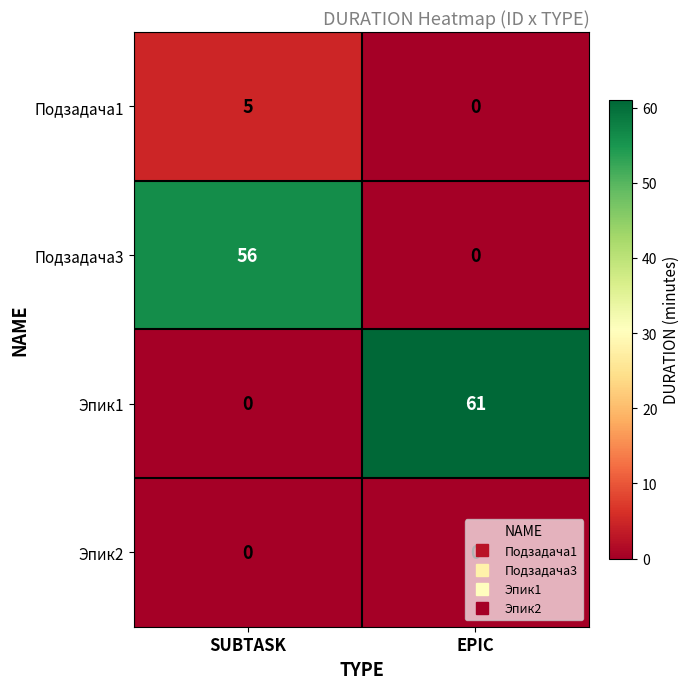

What is the sum of all Эпик1 values?

61